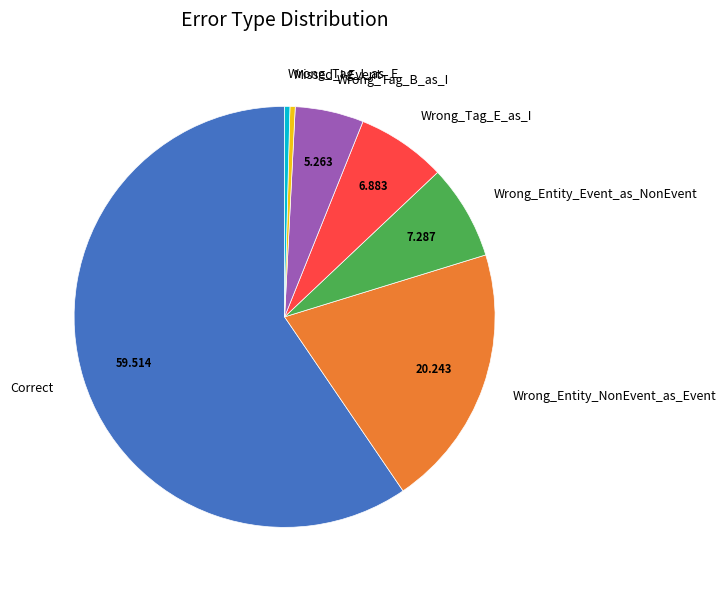

Which category has the biggest portion of the pie?

Correct